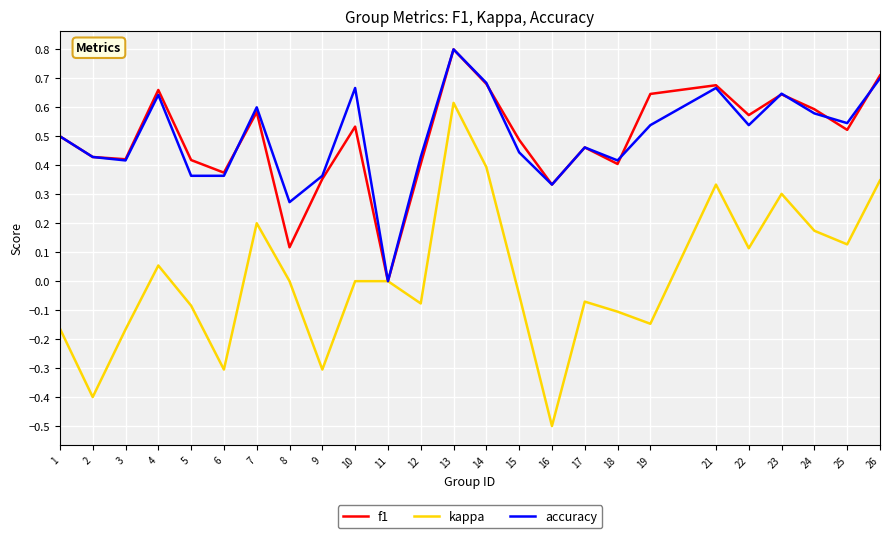

Does the chart display data point markers on the line(s)?

No